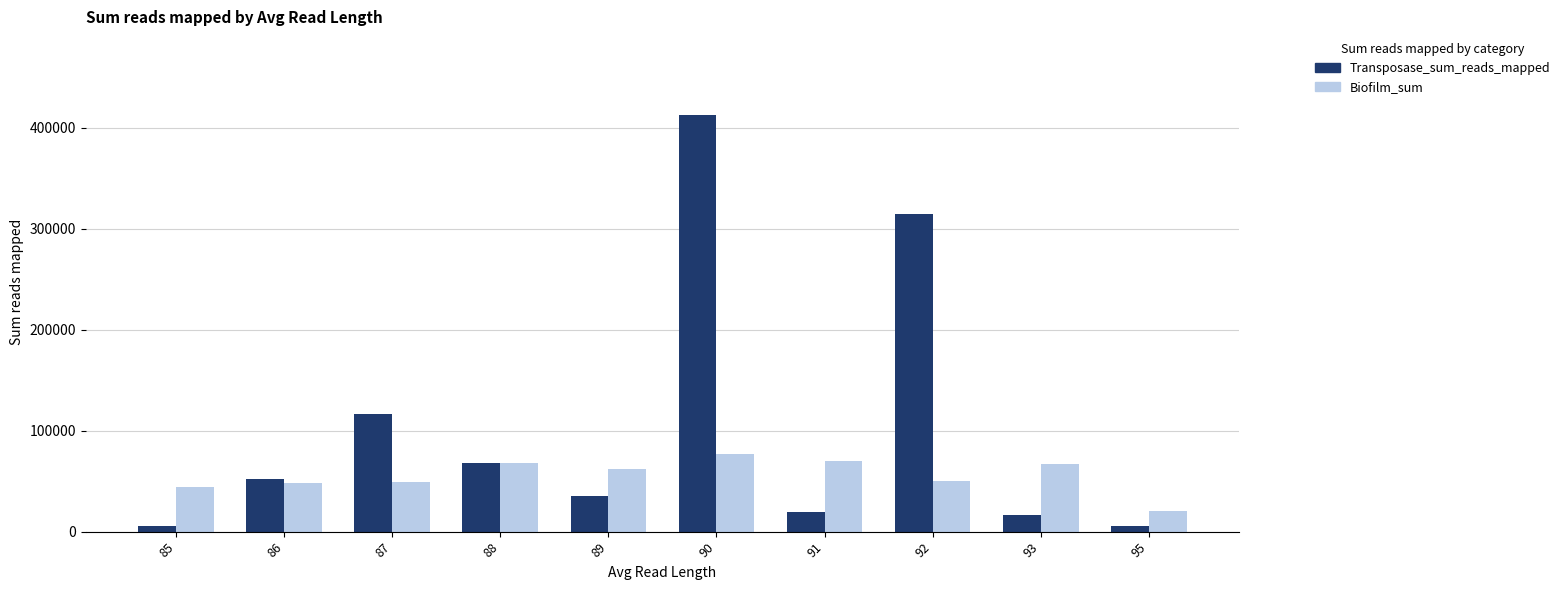

At which category does the chart reach its peak across all series?

90